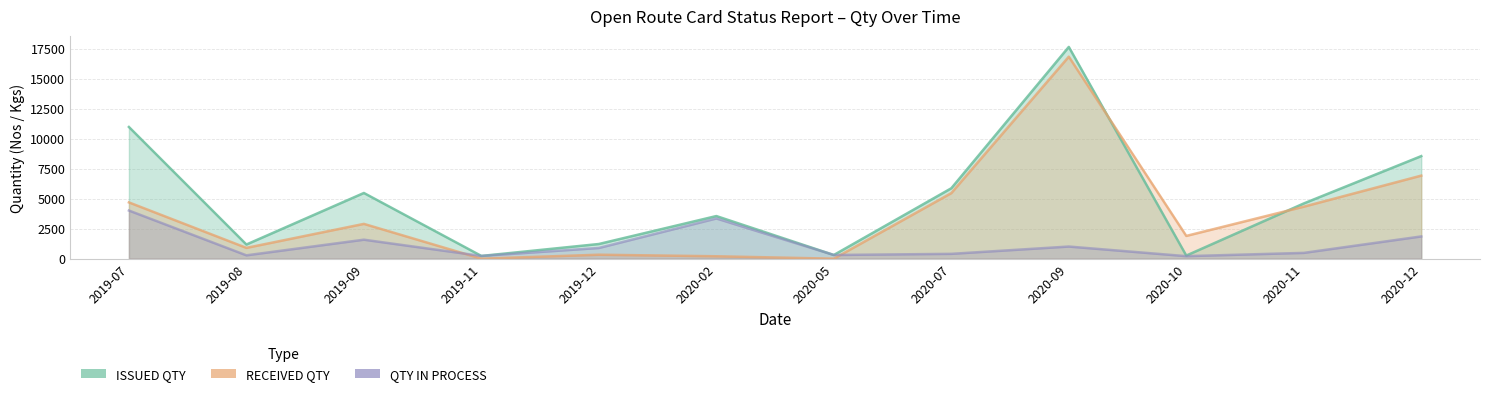

How many distinct data groups are displayed?

3